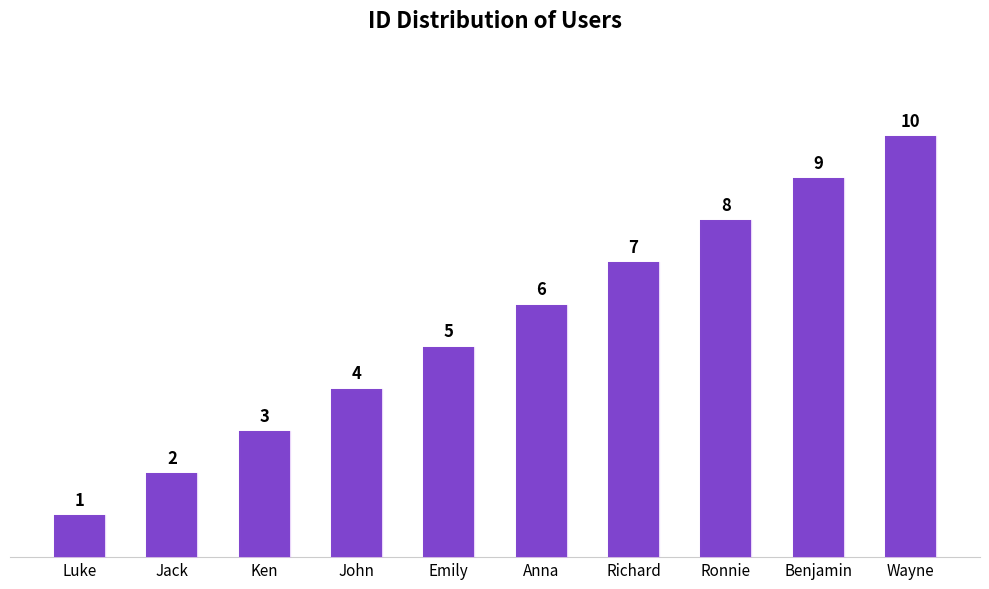

What is the sum of all values?

55